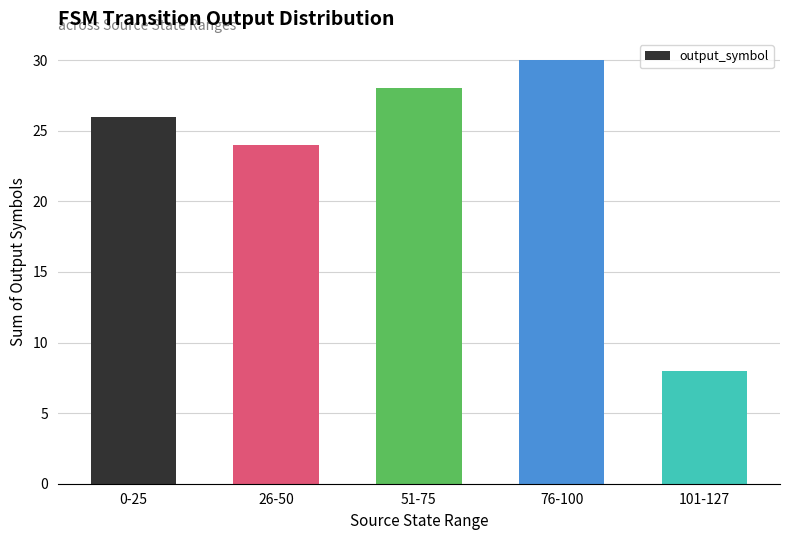

What is the approximate value at 76-100?

30